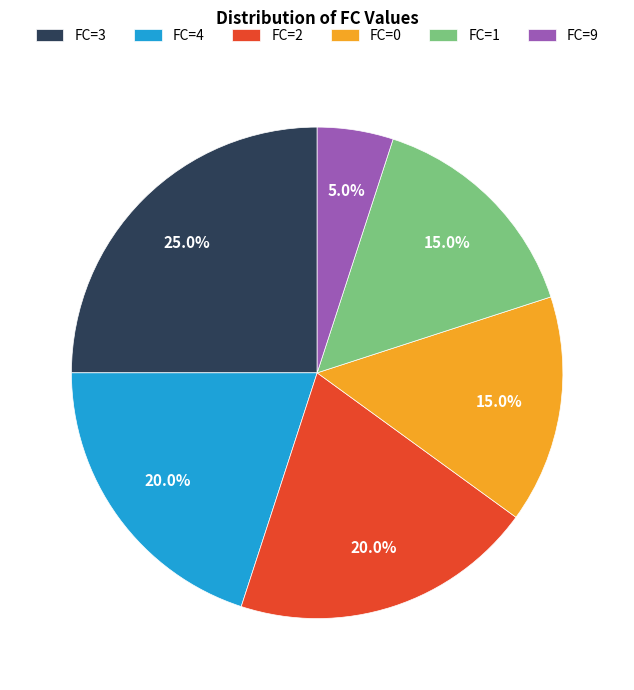

To the nearest percent, what percentage of the pie is FC=2?

20%